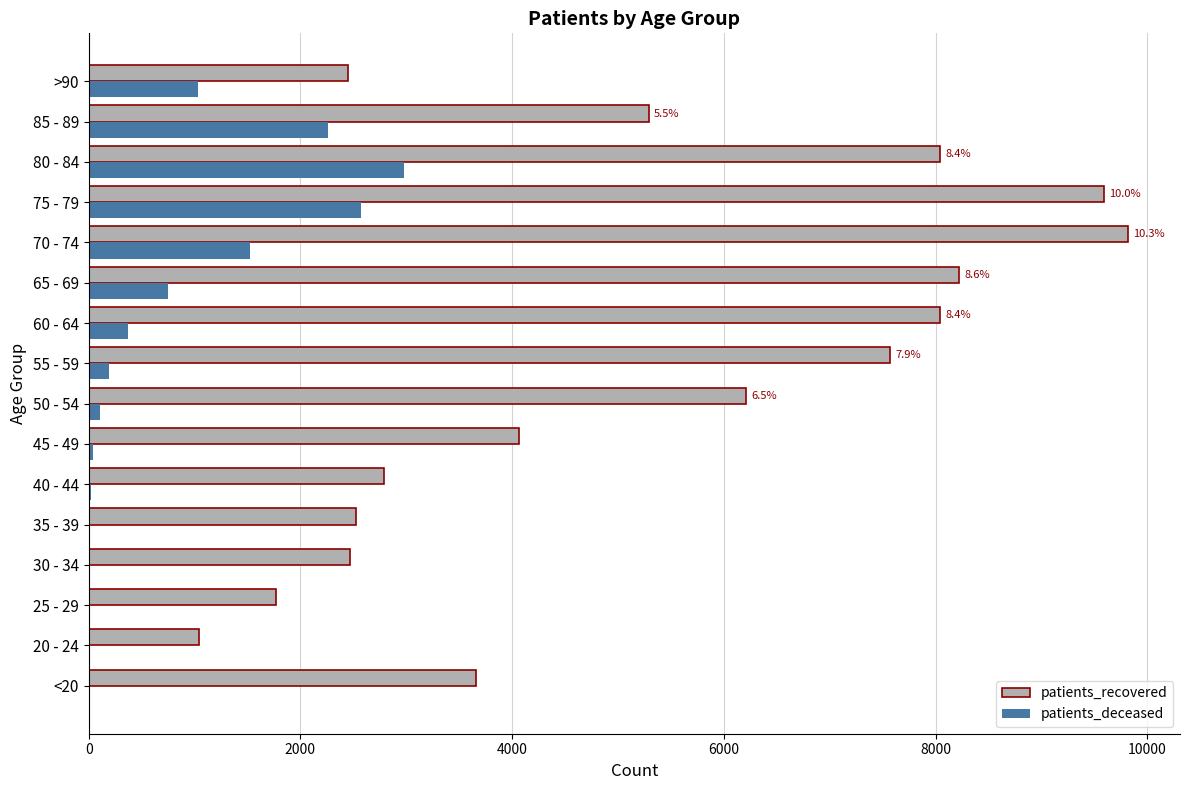

The value of patients_recovered at 20 - 24 is 342. True or false?

False